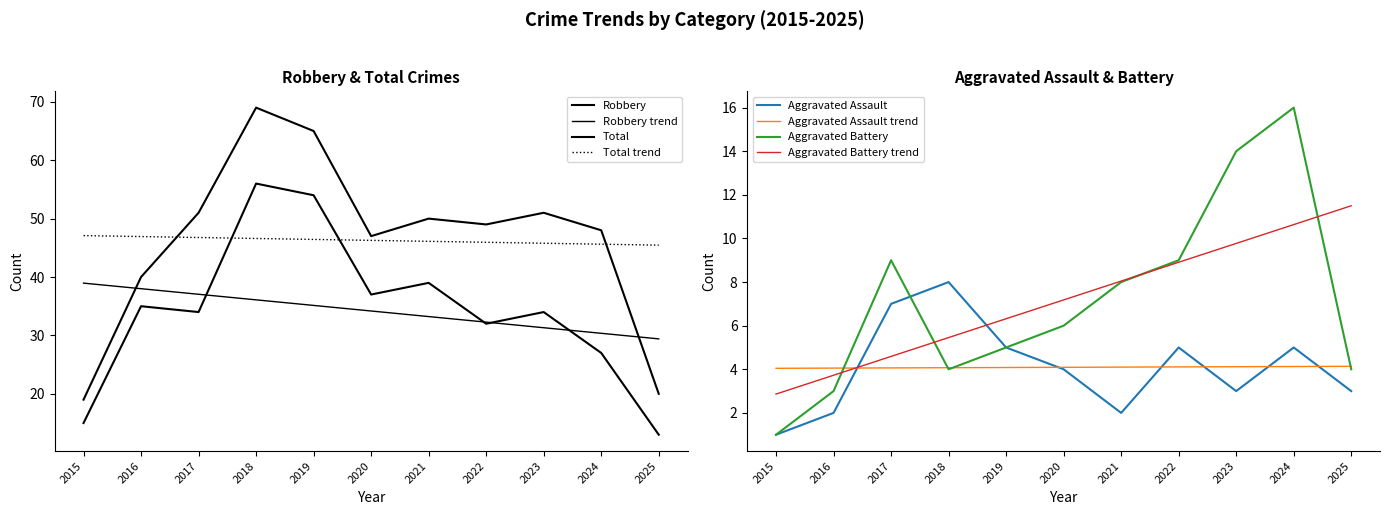

What is the smallest value displayed?

1